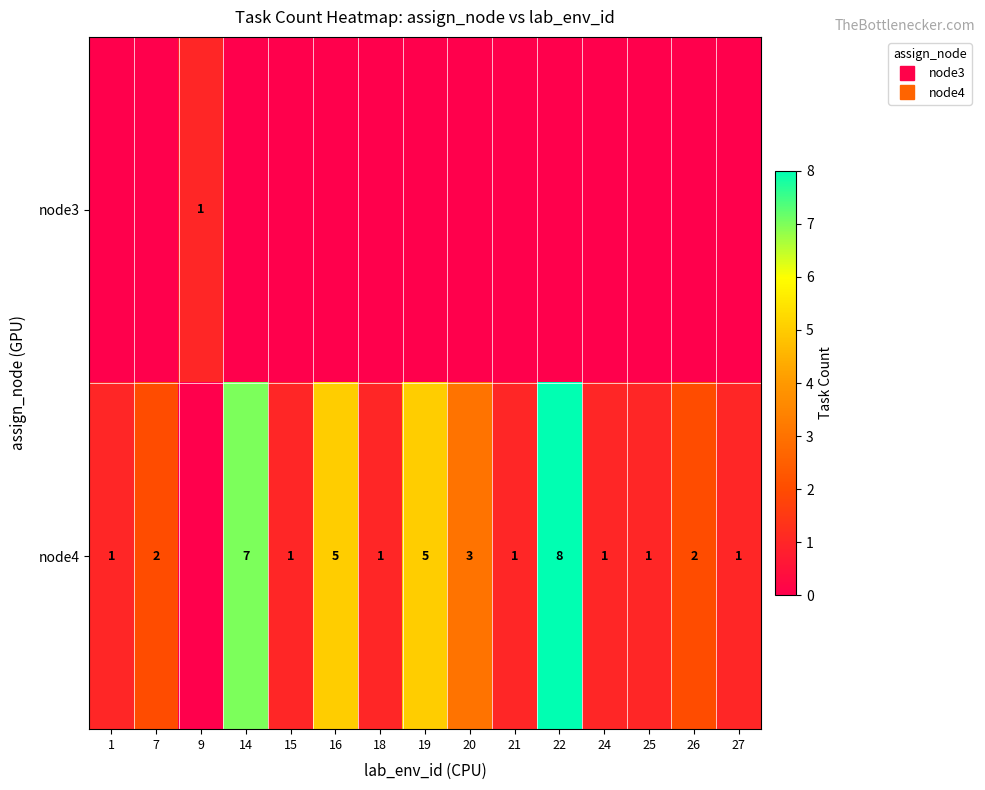

The node4 series shows 8 at 22. True or false?

True